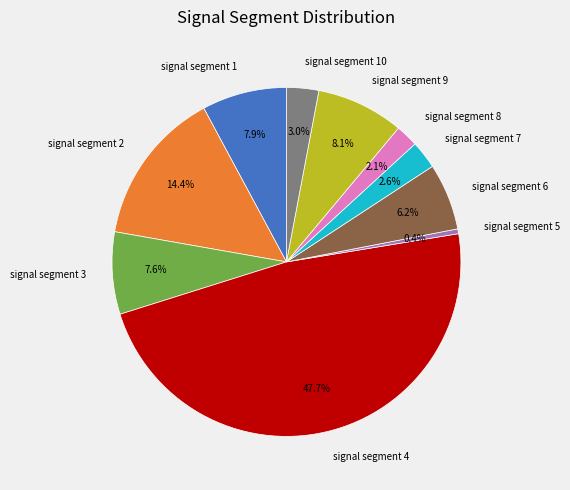

How many segments does this pie chart have?

10